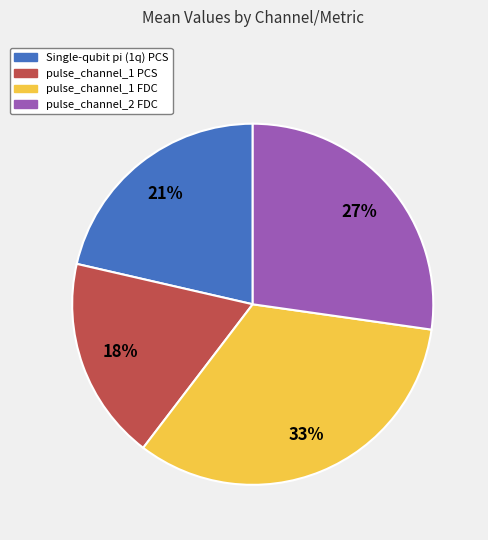

What is the smallest slice in the pie chart?

pulse_channel_1 PCS